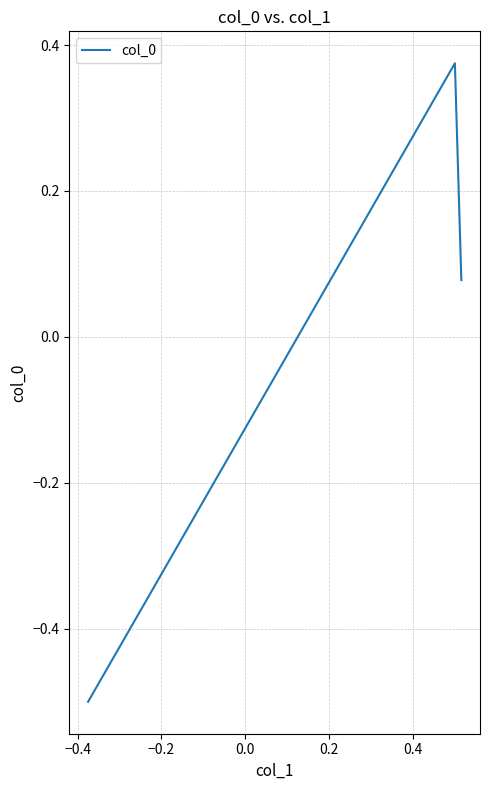

How many lines are shown in the chart?

1